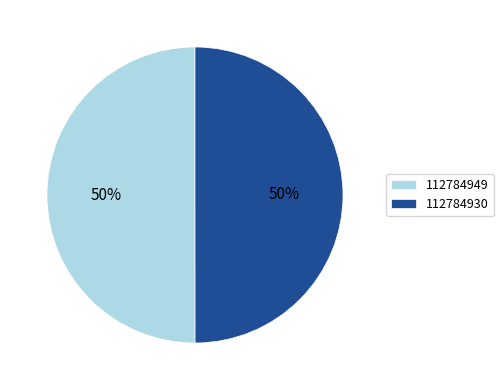

What is the ratio of the value at 112784930 to the value at 112784949?

1.0